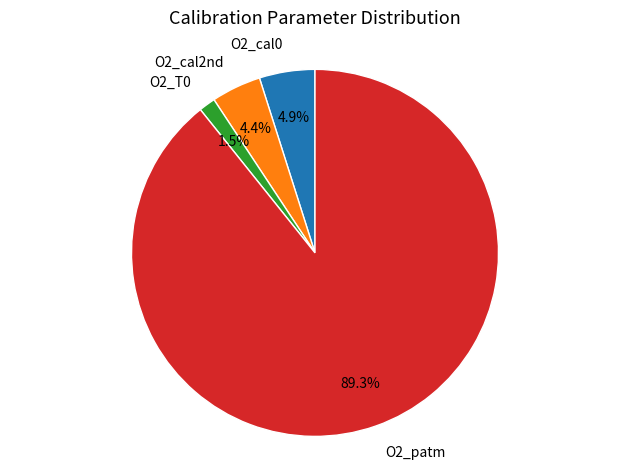

What percentage is the O2_cal2nd slice, to the nearest percent?

4%